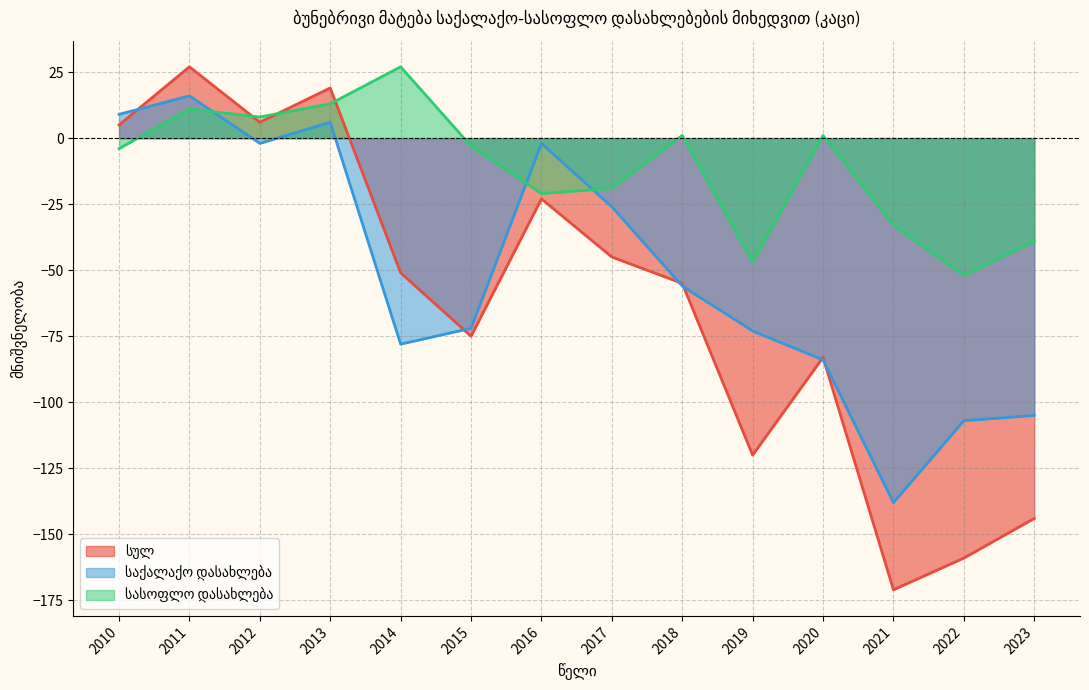

Rank the series by their average value, from highest to lowest.

სასოფლო დასახლება, საქალაქო დასახლება, სულ